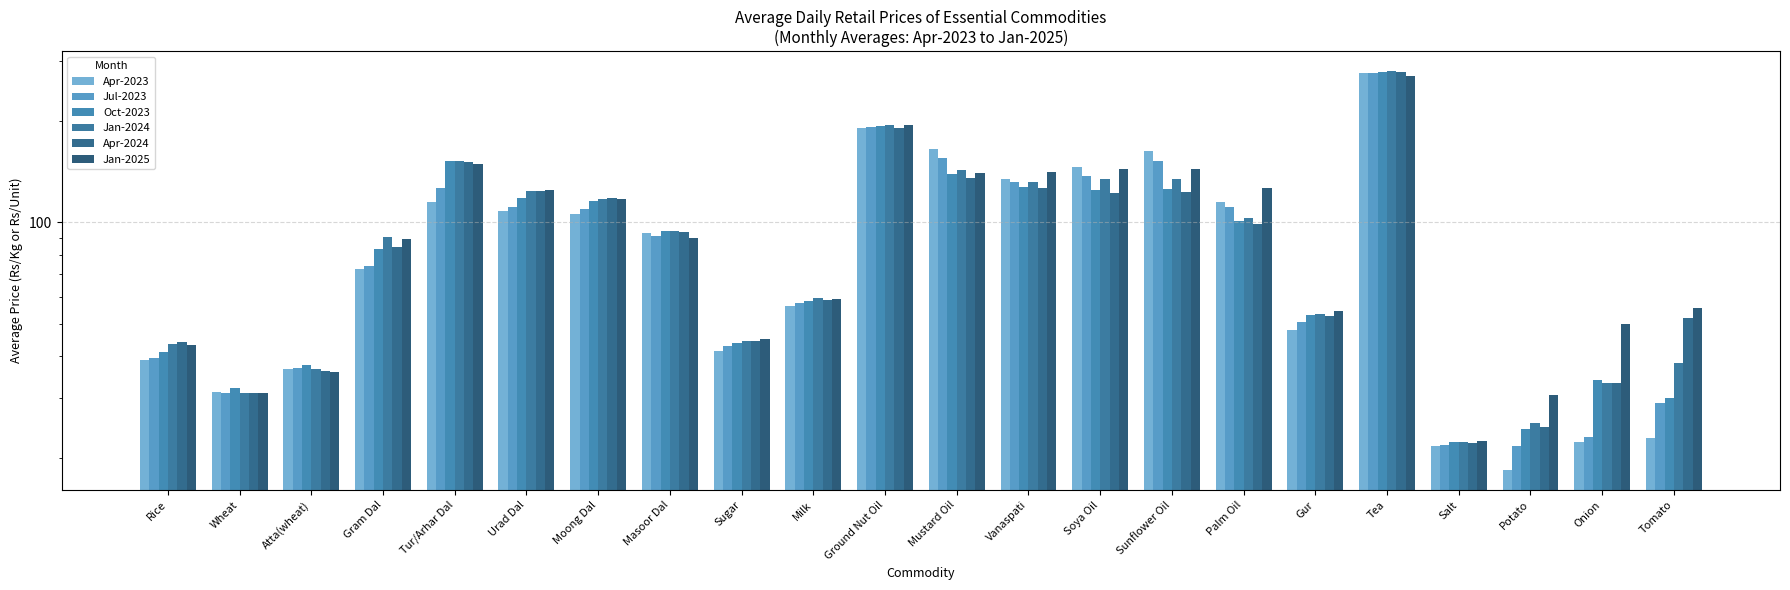

Which category has the highest value in the Jan-2024 series?

Tea